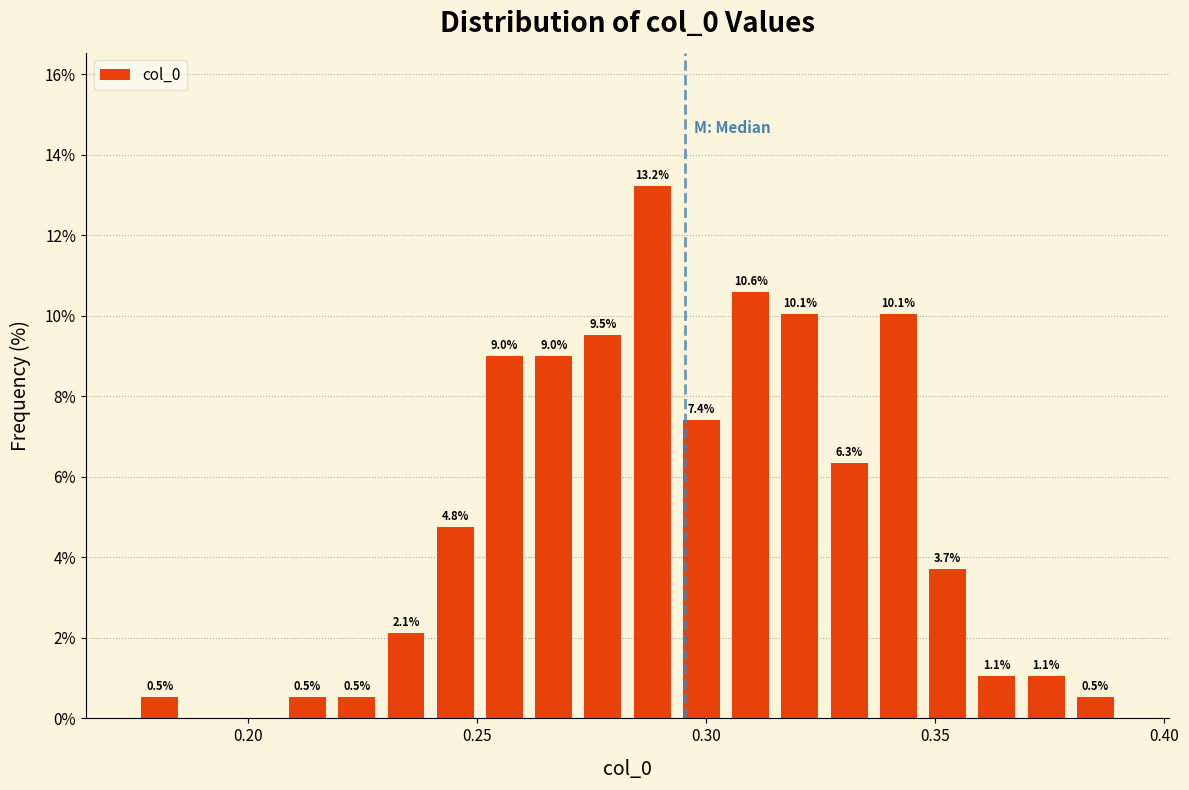

Read against the x-axis, roughly where is the centre of the tallest bar?

0.290